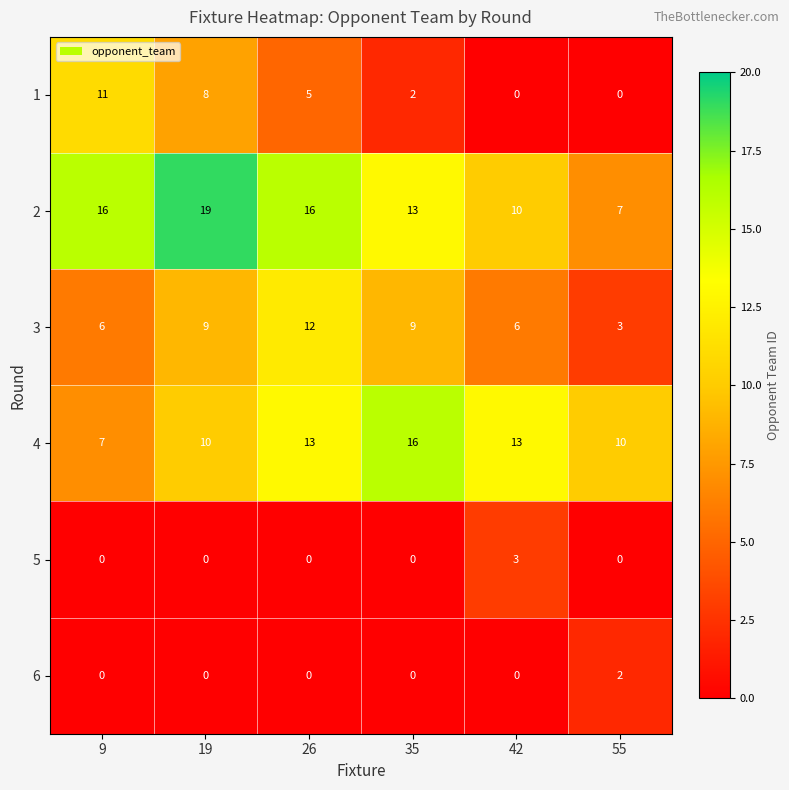

Rank the series by their maximum value, from highest to lowest.

2, 4, 3, 1, 5, 6